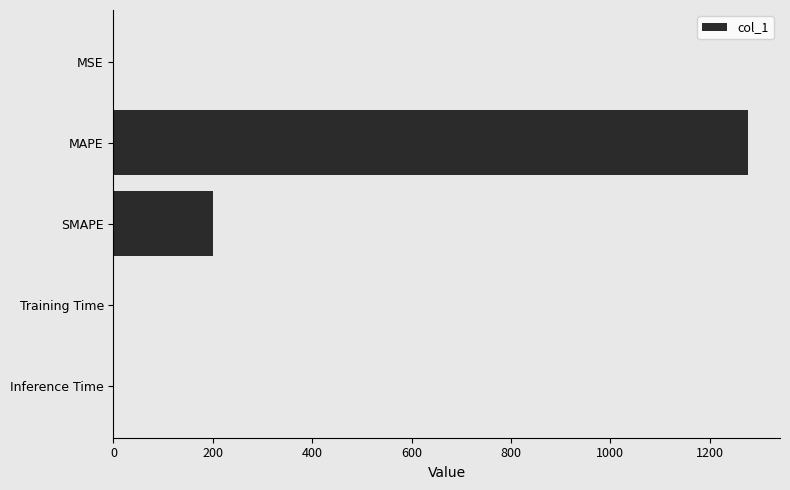

Between MSE and MAPE, which is larger?

MAPE